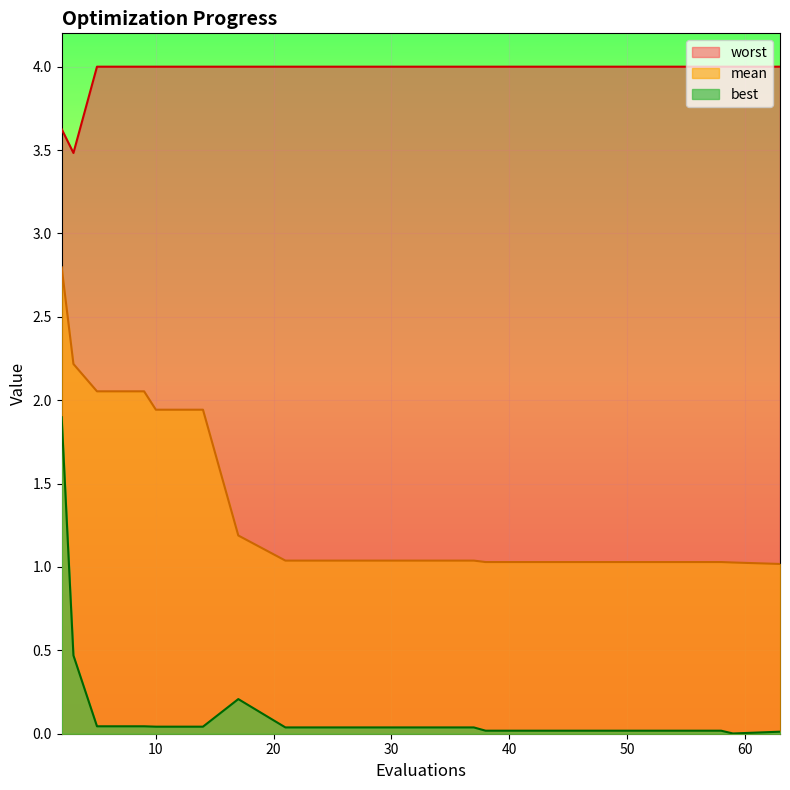

What value does the worst series have at 50?

4.0